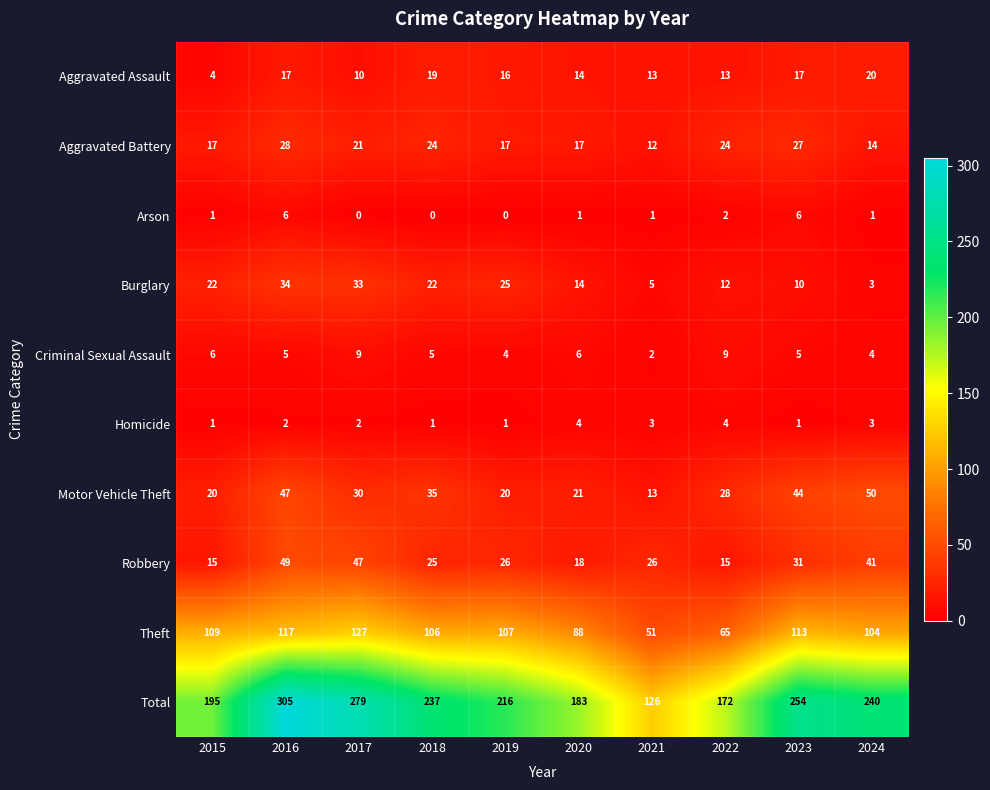

The value of Arson at 2016 is 6. True or false?

True